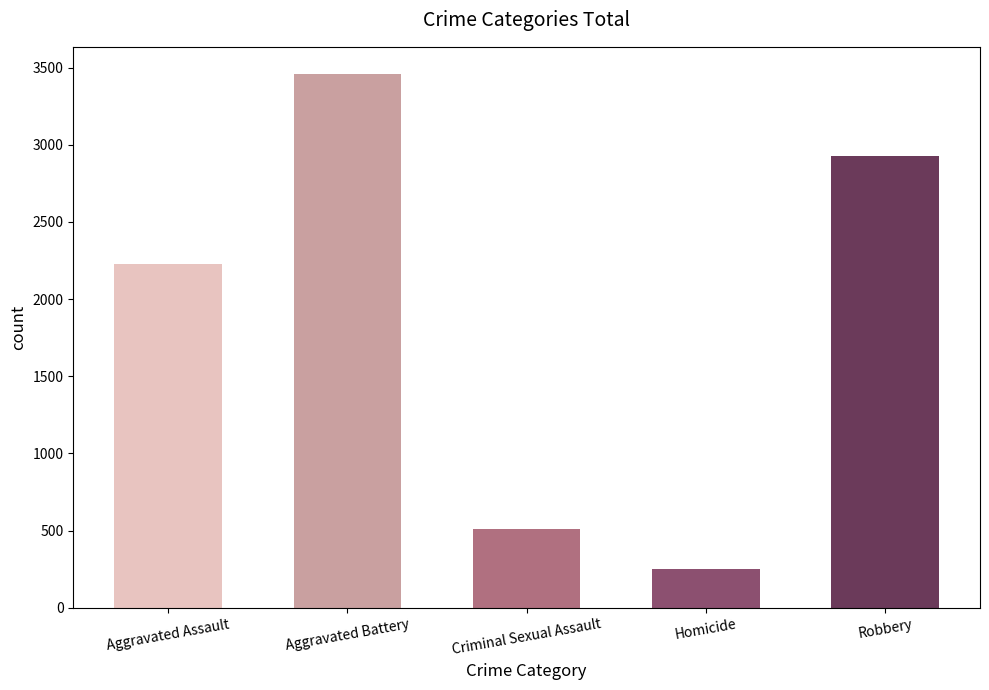

Rank the categories by value from highest to lowest.

Aggravated Battery, Robbery, Aggravated Assault, Criminal Sexual Assault, Homicide